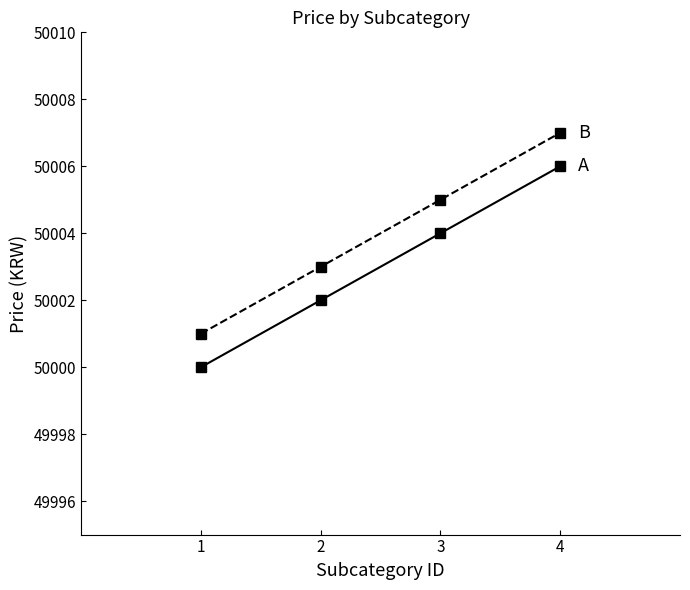

At which category is the sum across all series the highest?

4